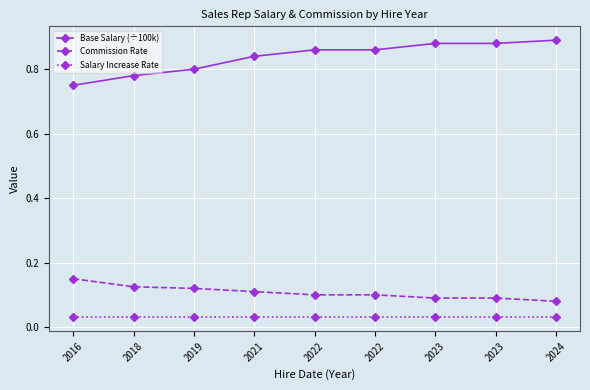

Count the Base Salary (÷100k) values in the range 0 to 1.

9